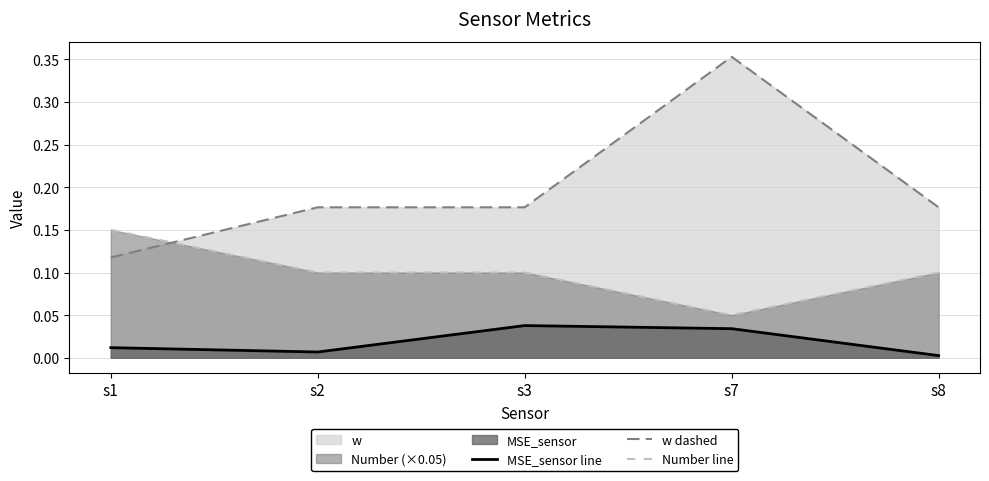

Reading left to right, what are all the values shown in this chart?

MSE_sensor line: 0.0	0.0	0.0	0.0	0.0
w dashed: 0.1	0.2	0.2	0.4	0.2
Number line: 0.2	0.1	0.1	0.1	0.1